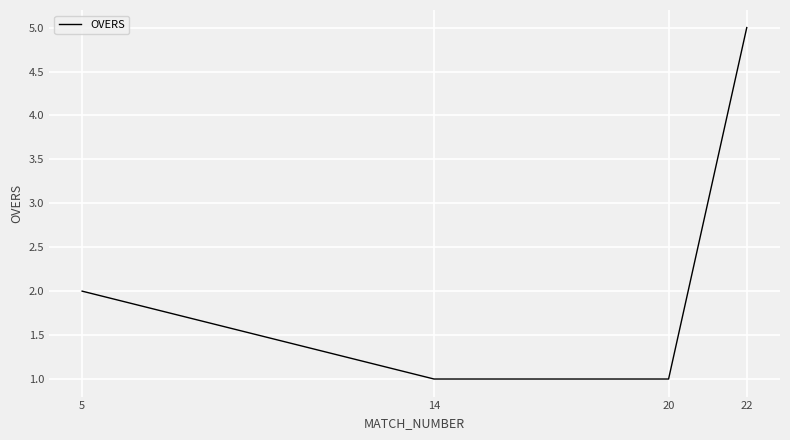

True or false: there are more than 2 points higher than both neighbors.

False